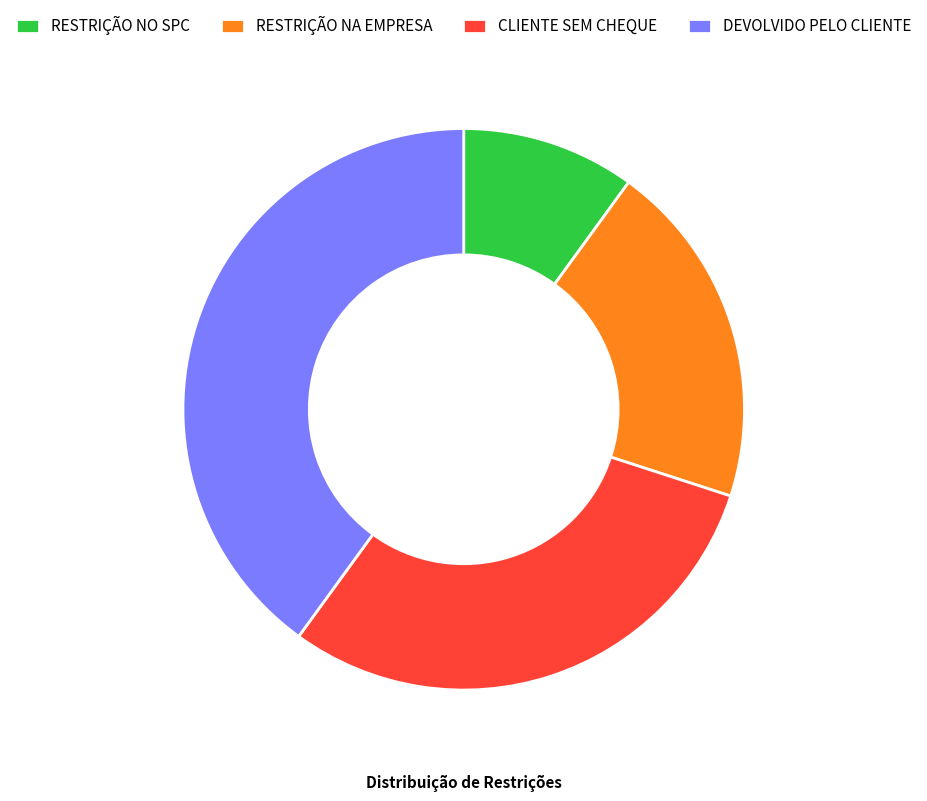

Rank the categories by value from highest to lowest.

DEVOLVIDO PELO CLIENTE, CLIENTE SEM CHEQUE, RESTRIÇÃO NA EMPRESA, RESTRIÇÃO NO SPC